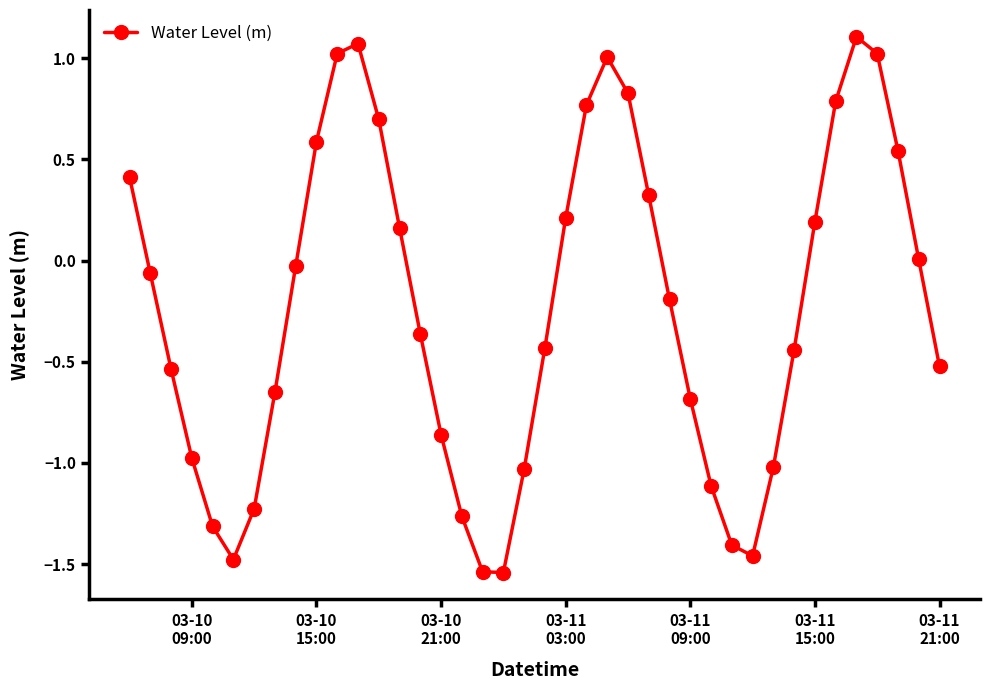

True or false: the data has more than 2 interior local peaks.

True